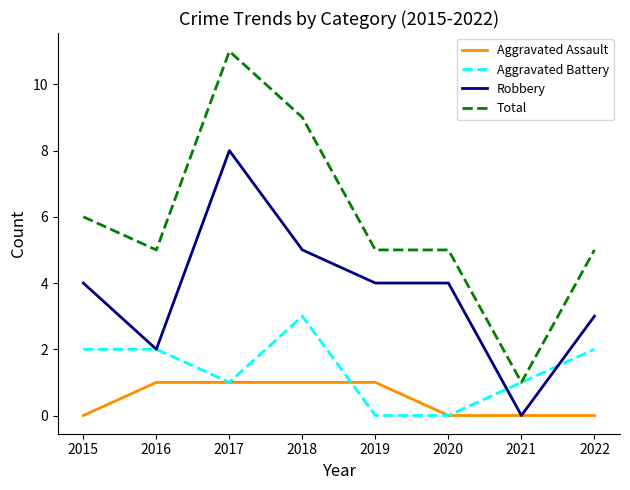

What is the sum of all Aggravated Assault values?

4